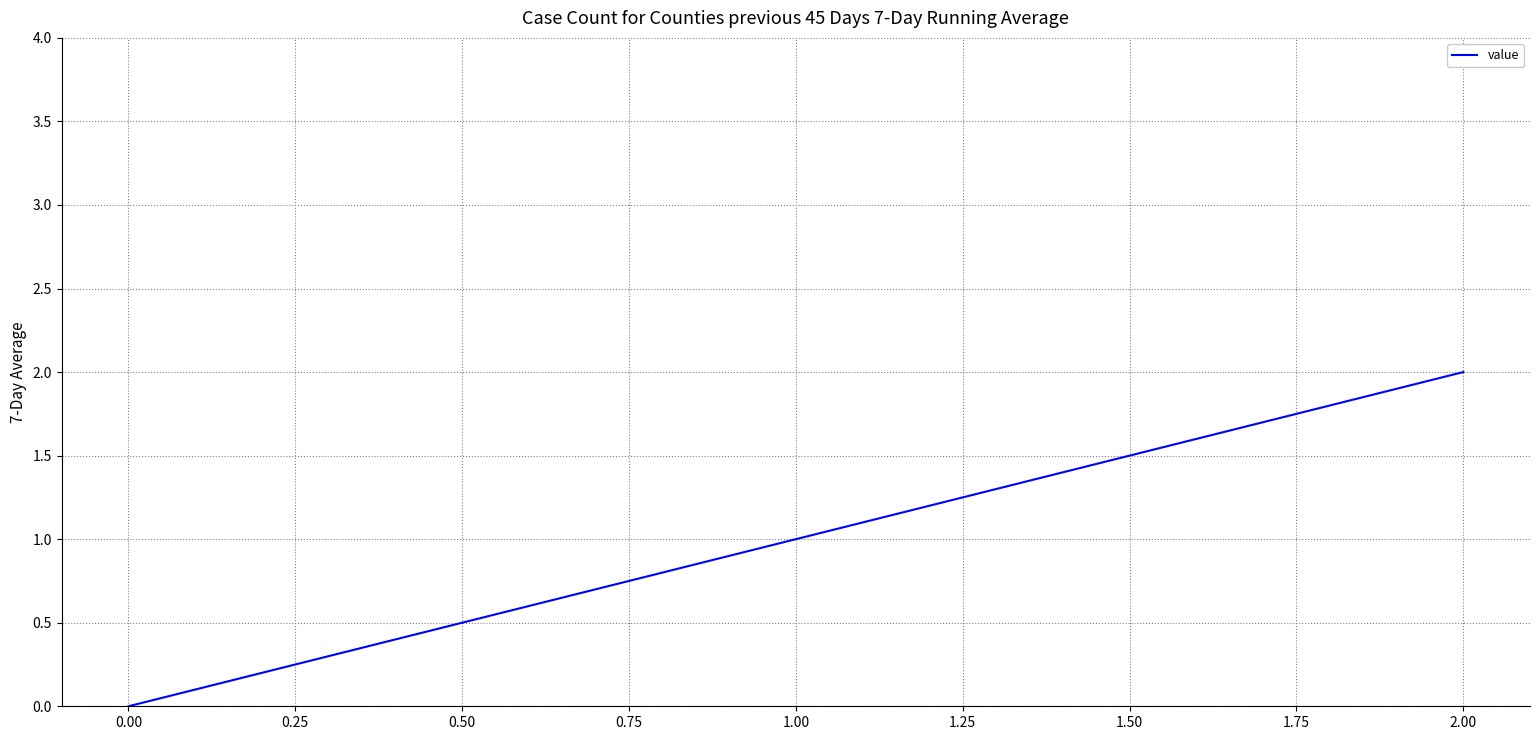

What is the average value?

1